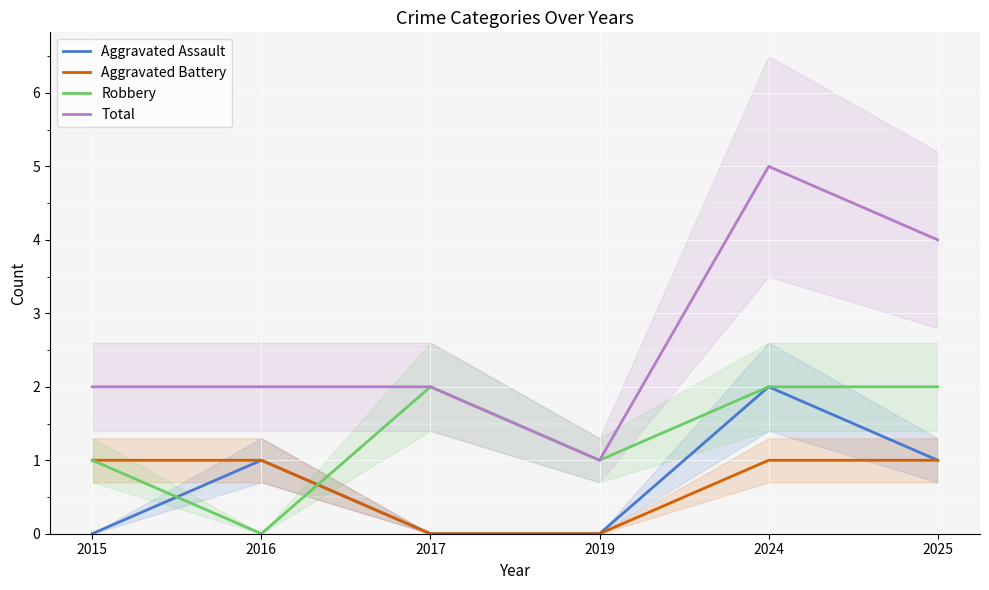

True or false: Aggravated Battery and Total cross at least once.

False